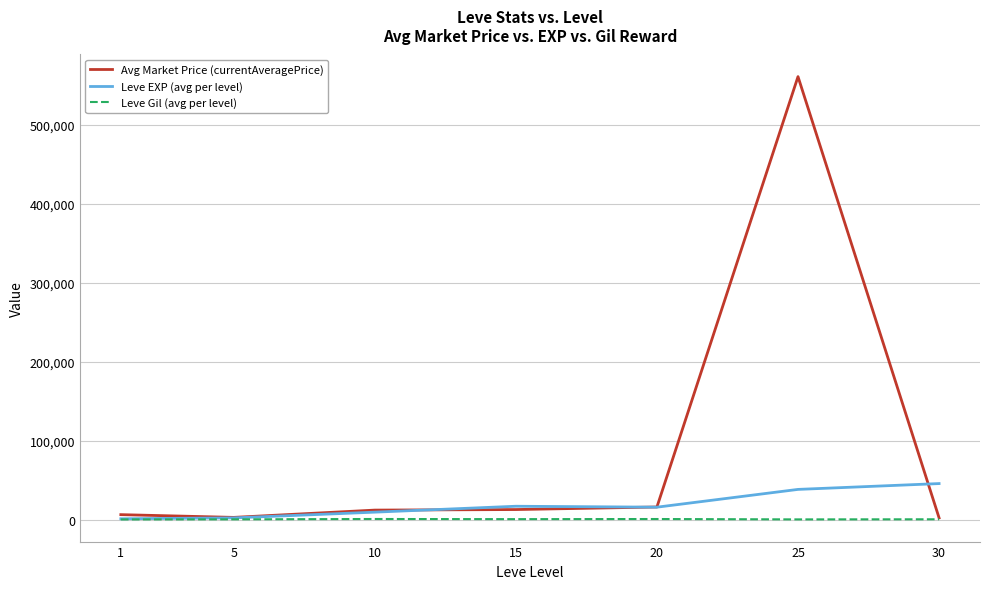

True or false: Avg Market Price (currentAveragePrice) and Leve EXP (avg per level) cross at least once.

True